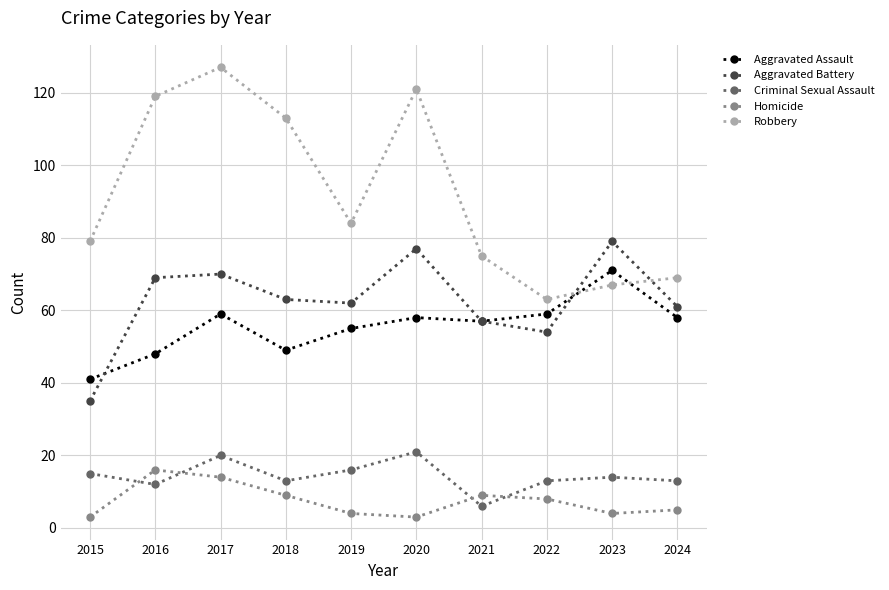

Is this an area chart (filled region under the line)?

No